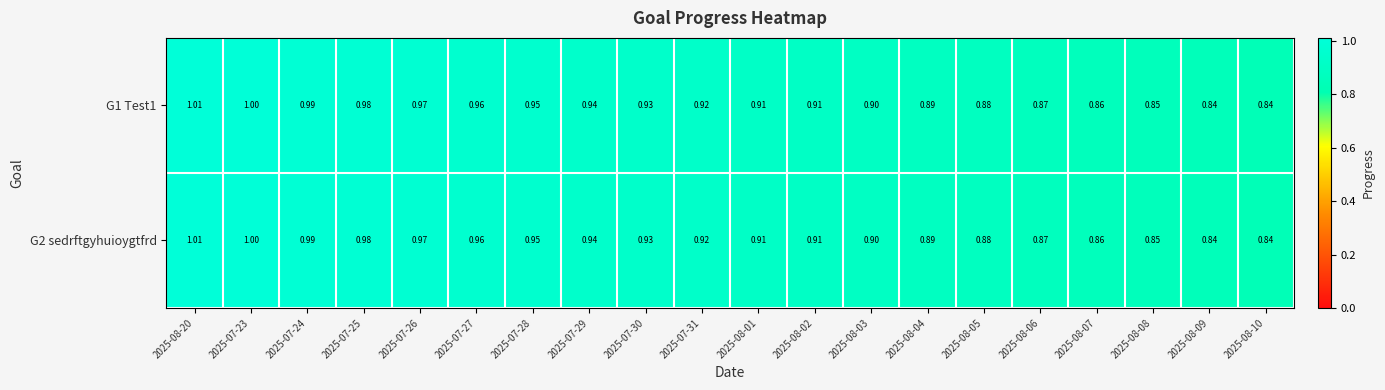

Is the value of G2 sedrftgyhuioygtfrd at 2025-08-10 greater than the value of G1 Test1 at 2025-07-27?

No